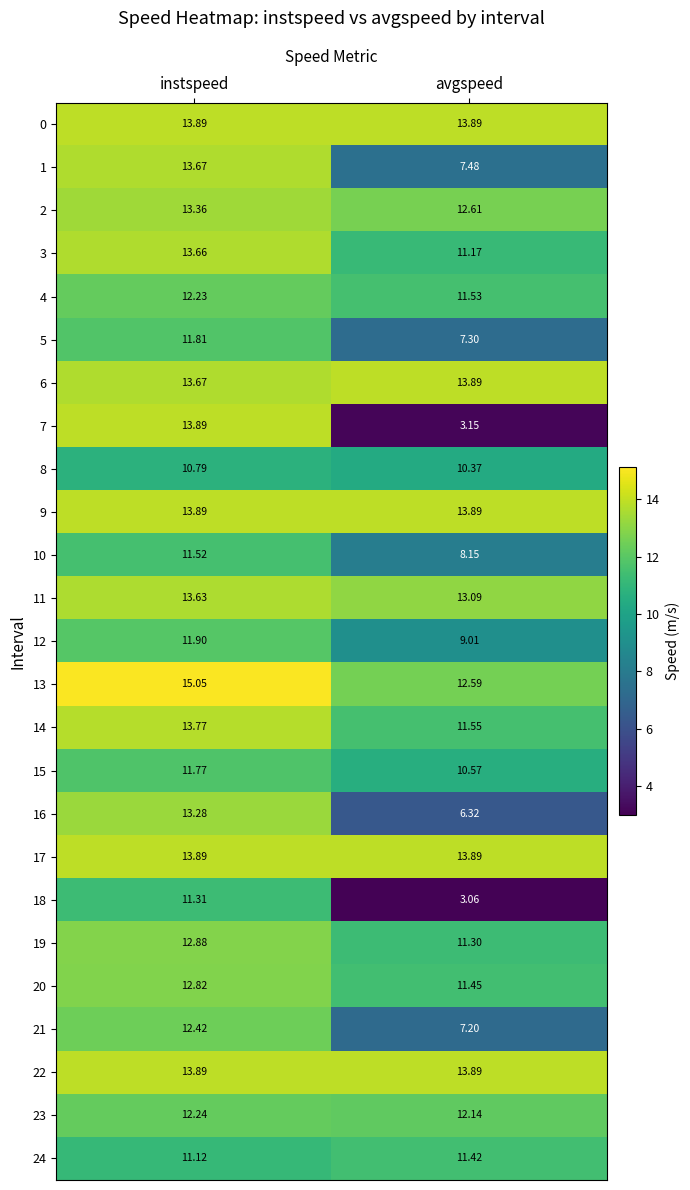

List the labels in order of 6 value, largest first.

avgspeed, instspeed